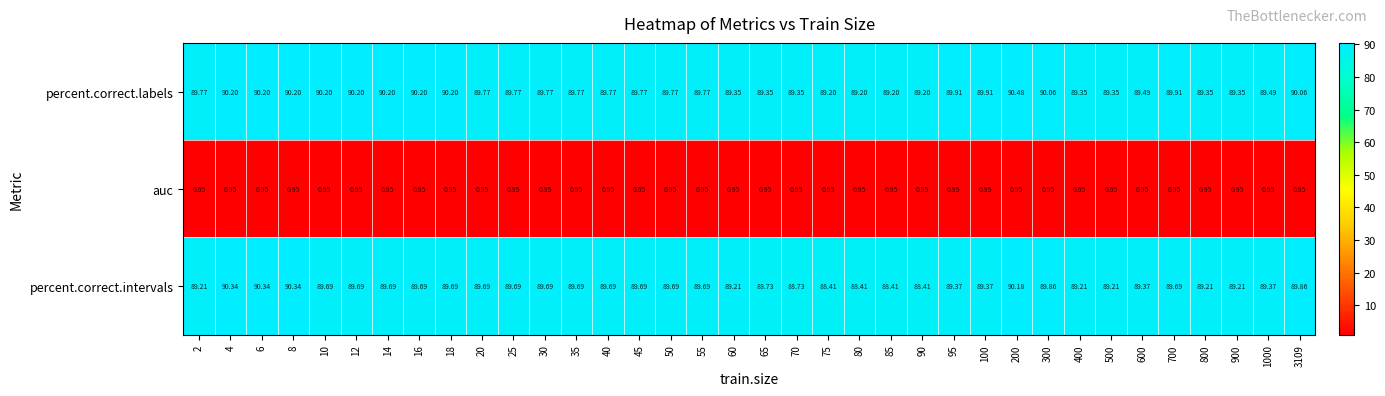

Which series changed the most between 40 and 700?

percent.correct.labels